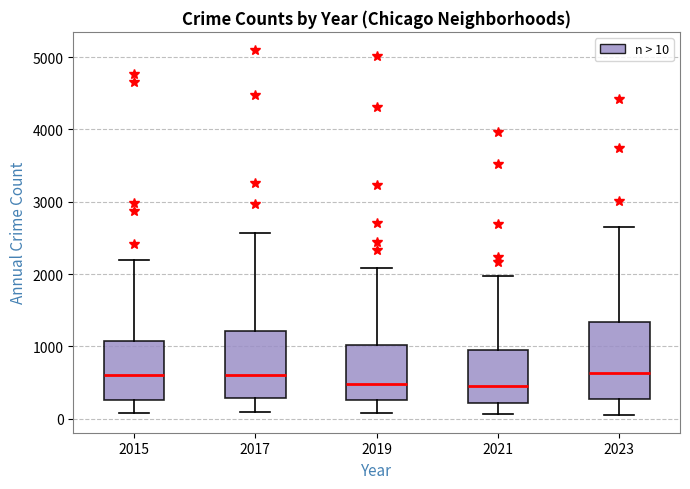

Which box is the tallest, from its lower edge to its upper edge?

2023